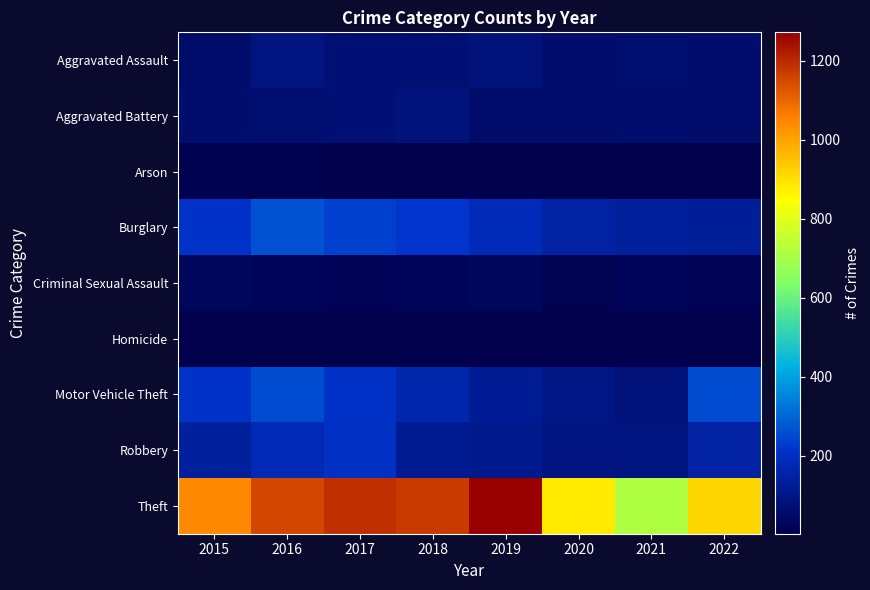

List the series in order of their peak value, lowest first.

Homicide, Arson, Criminal Sexual Assault, Aggravated Battery, Aggravated Assault, Robbery, Motor Vehicle Theft, Burglary, Theft